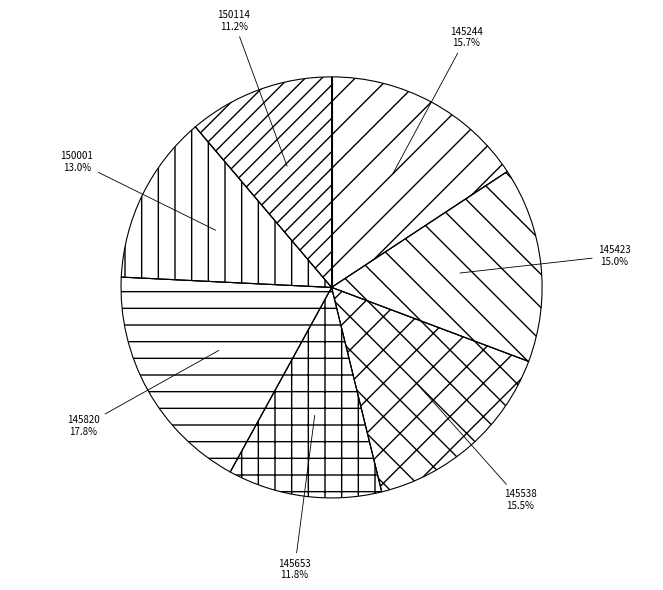

Is there any slice that represents more than half of the pie?

No